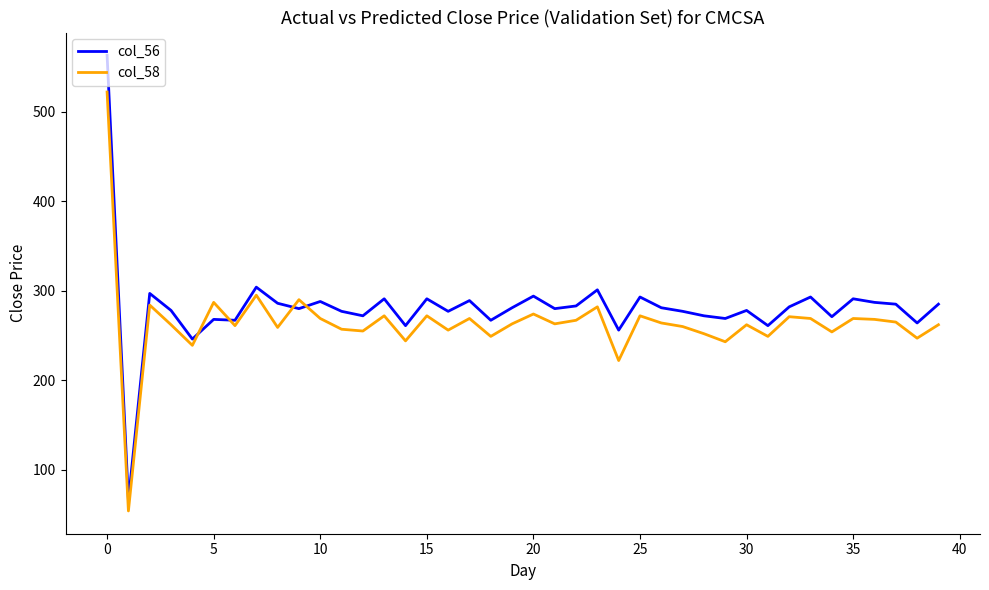

What is the maximum value shown in the chart?

563